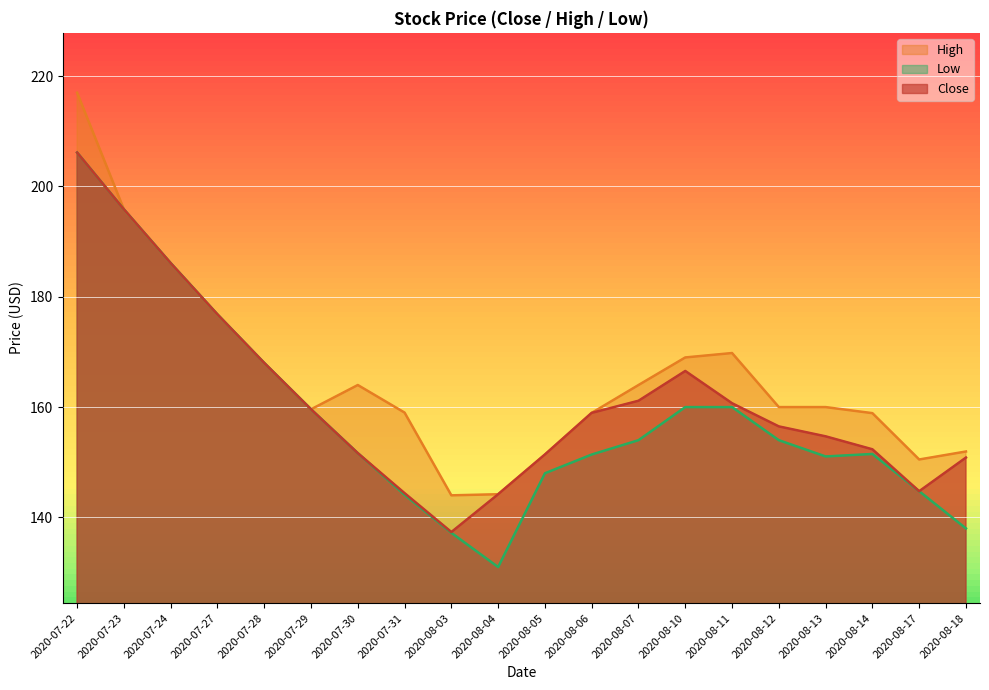

What is the value of the High point at the 5th from the left?

168.0